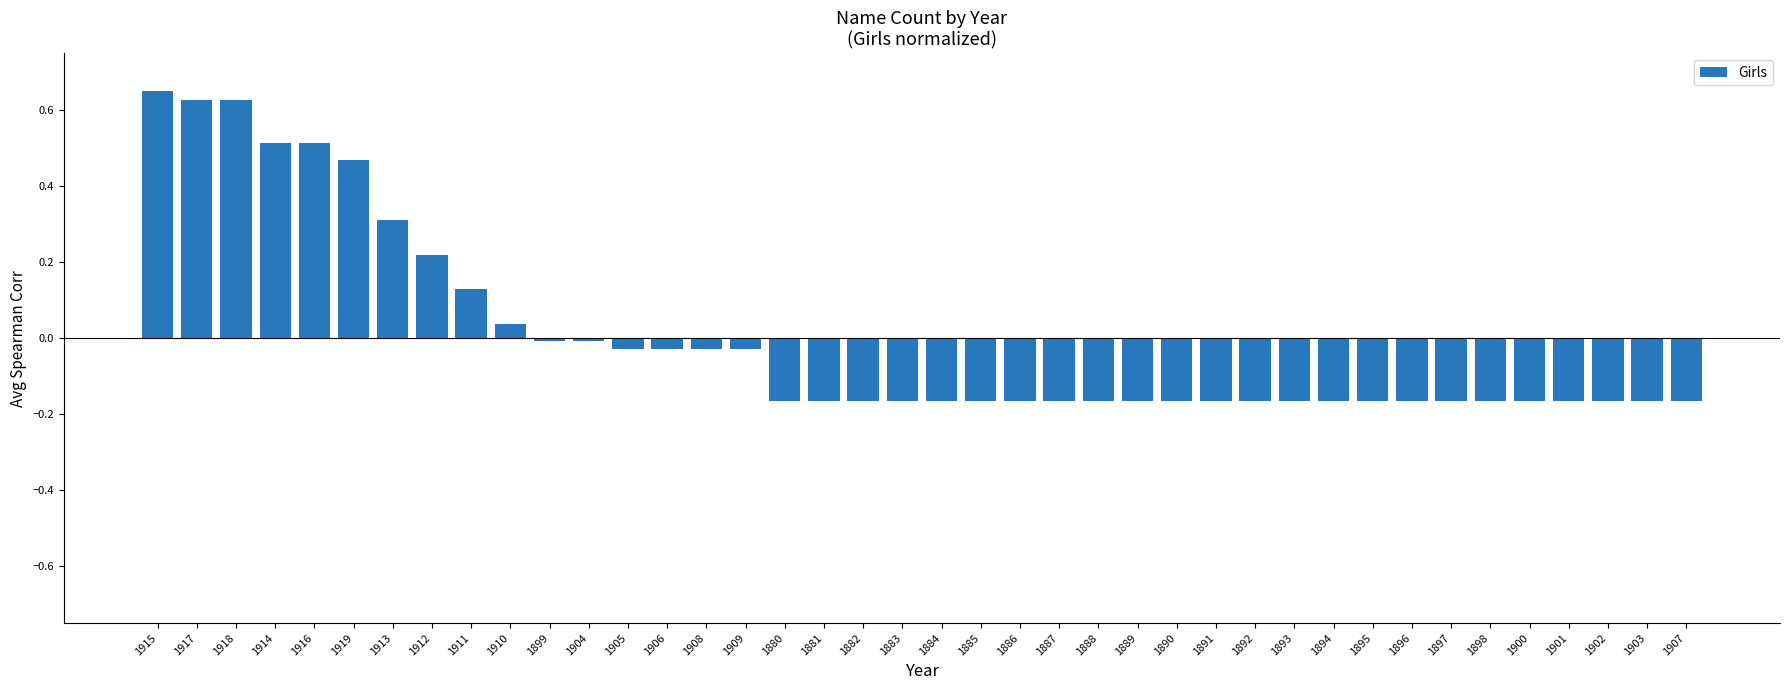

How many values are below zero?

30